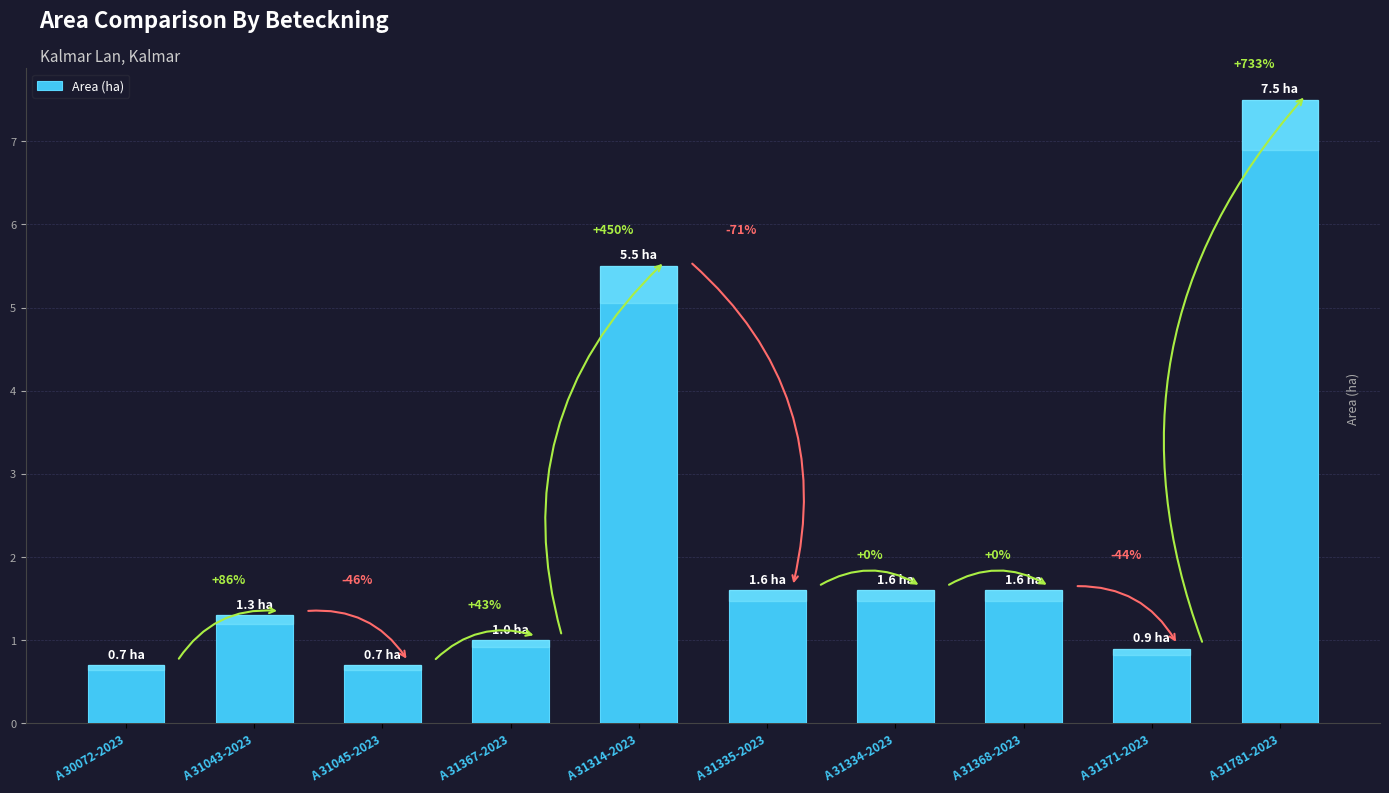

What is the greatest value displayed?

7.5